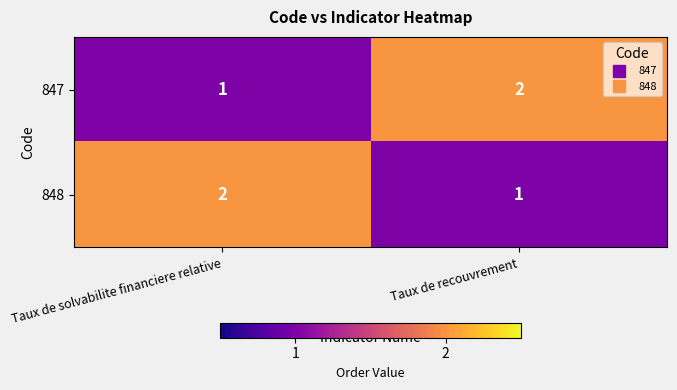

The 847 series shows 2 at Taux de solvabilite financiere relative. True or false?

False